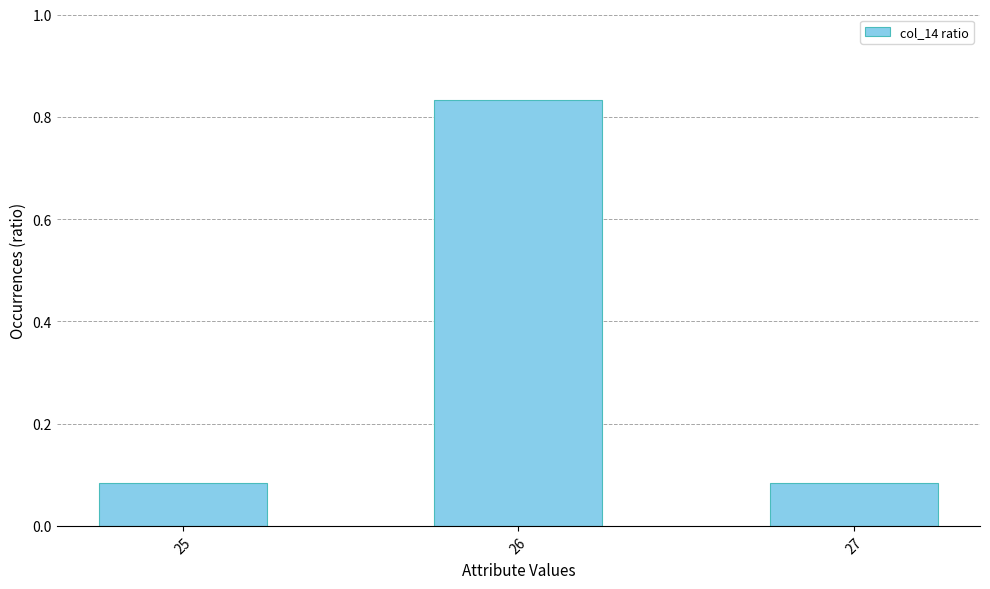

Count the values in the range 0 to 1.

3